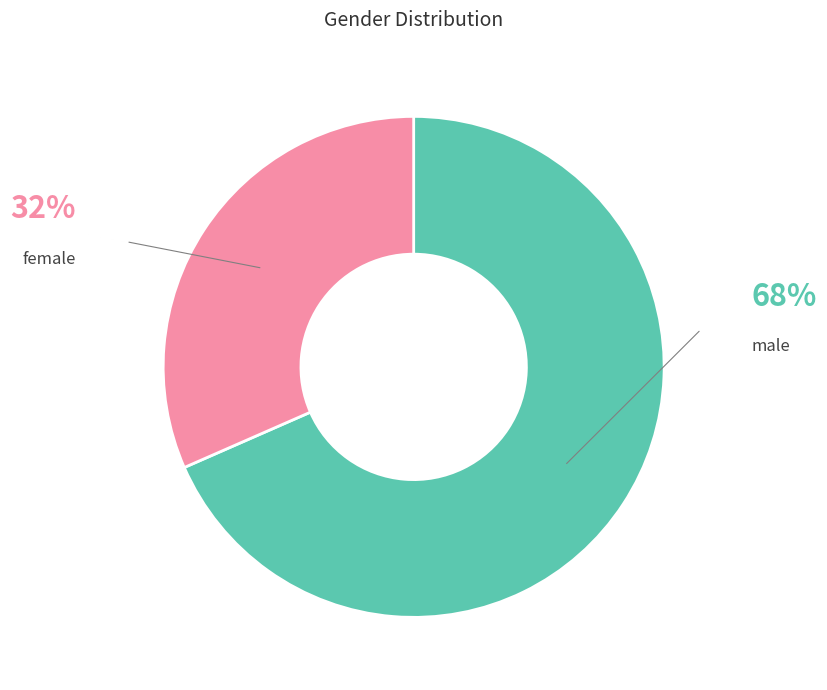

Rank the categories by value from lowest to highest.

female, male